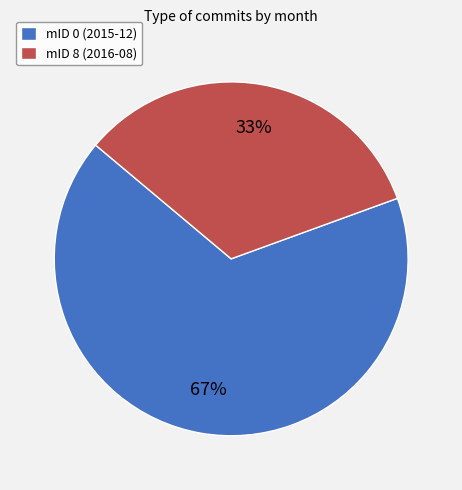

Between mID 8 (2016-08) and mID 0 (2015-12), which is larger?

mID 0 (2015-12)